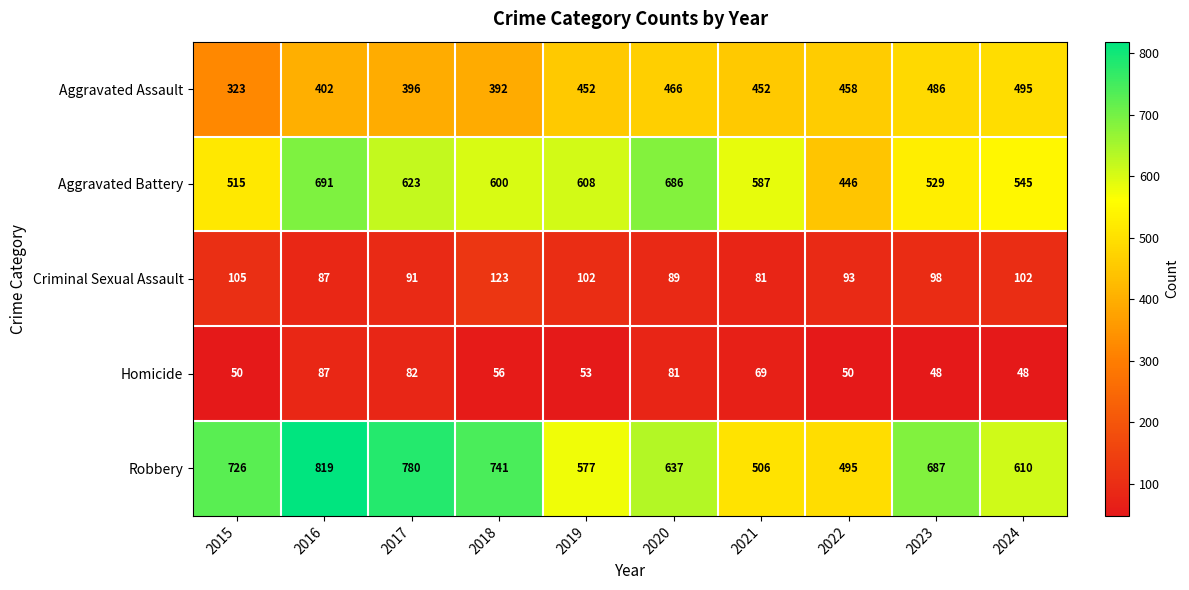

At which label is Aggravated Battery closest to 568?

2021